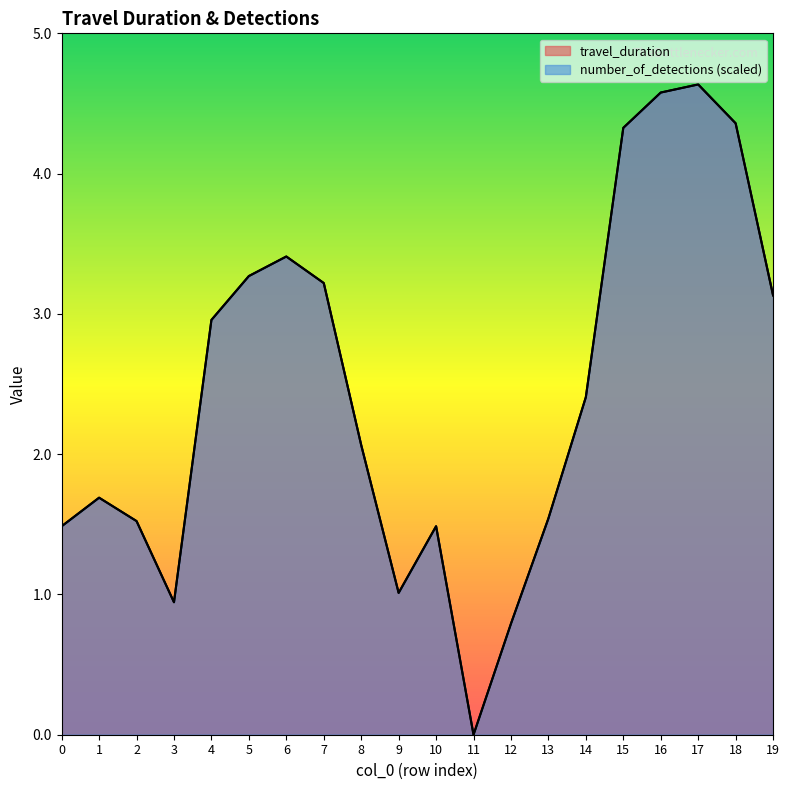

List the labels in order of number_of_detections value, smallest first.

11, 12, 3, 9, 0, 10, 2, 13, 1, 8, 14, 4, 19, 7, 5, 6, 15, 18, 16, 17